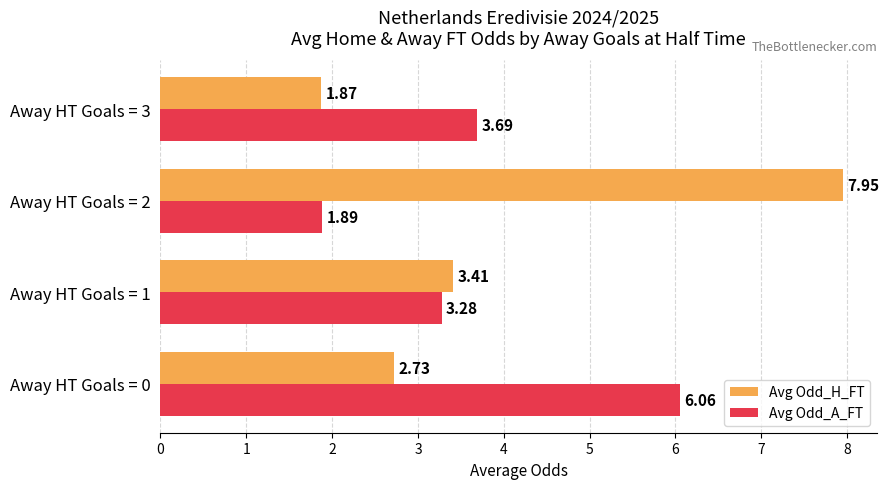

What is the average value of the Avg Odd_H_FT series?

4.0